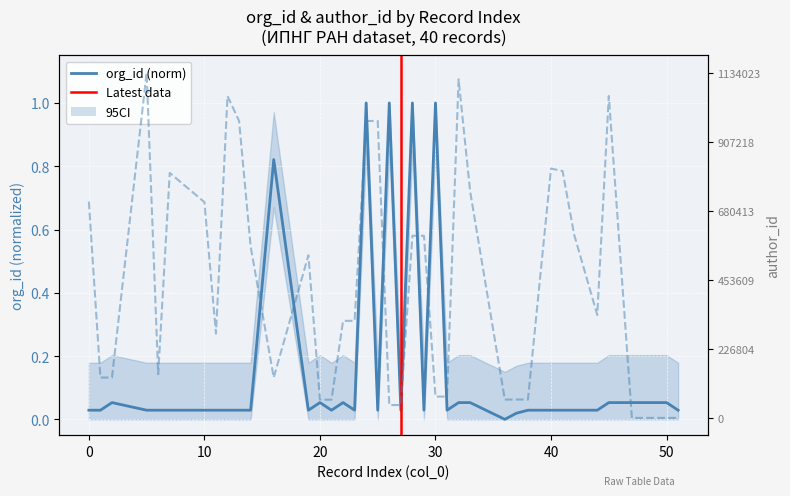

How many series are shown in this chart?

2